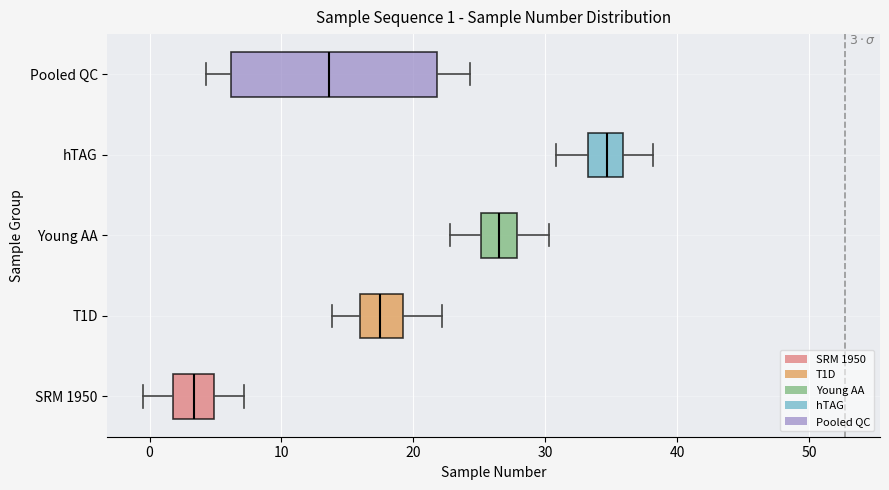

Which box has the furthest to the left median line?

SRM 1950